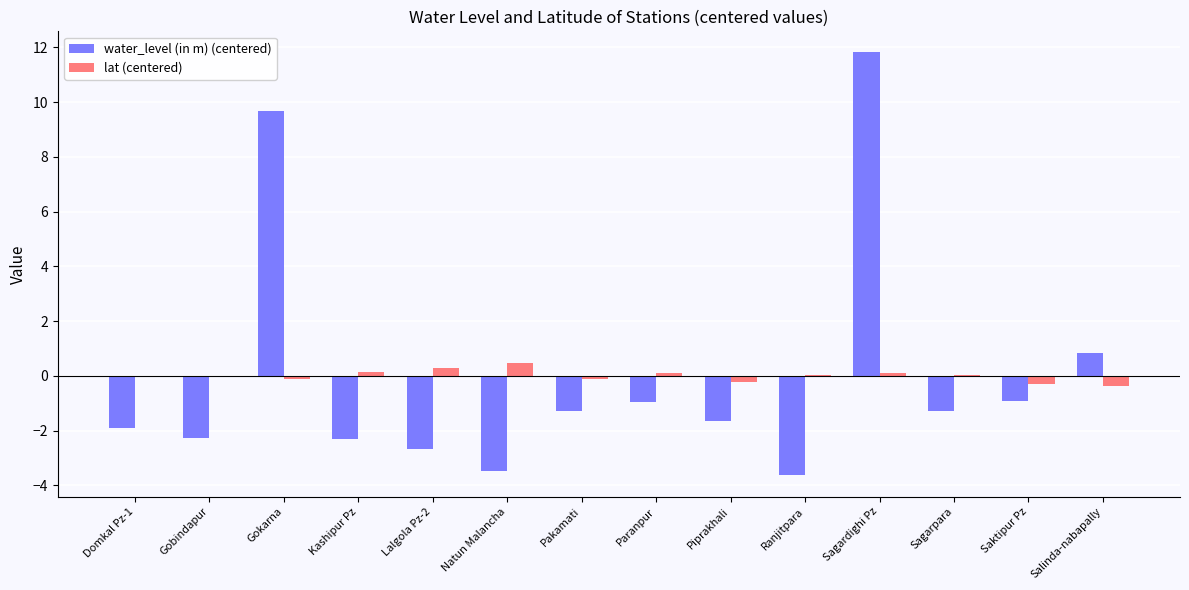

Are the bars grouped side by side (vs. stacked)?

Yes